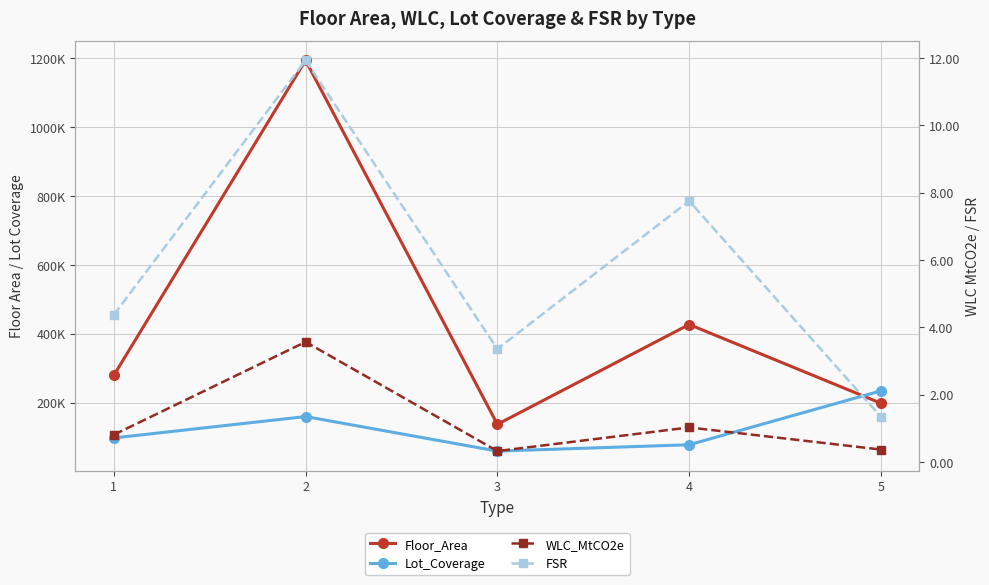

What is the value of the Lot_Coverage point at the 4th from the left?

77487.0